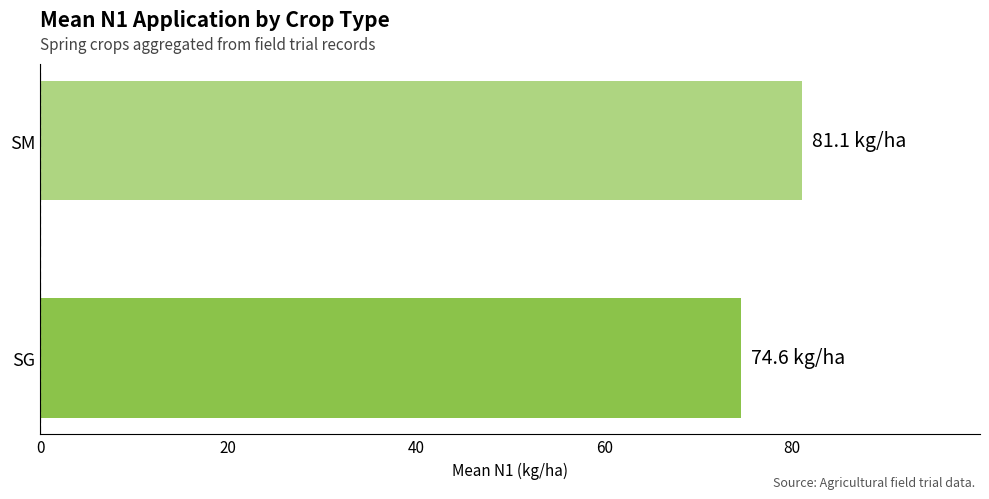

What is the sum of the values at SM and SG?

155.7